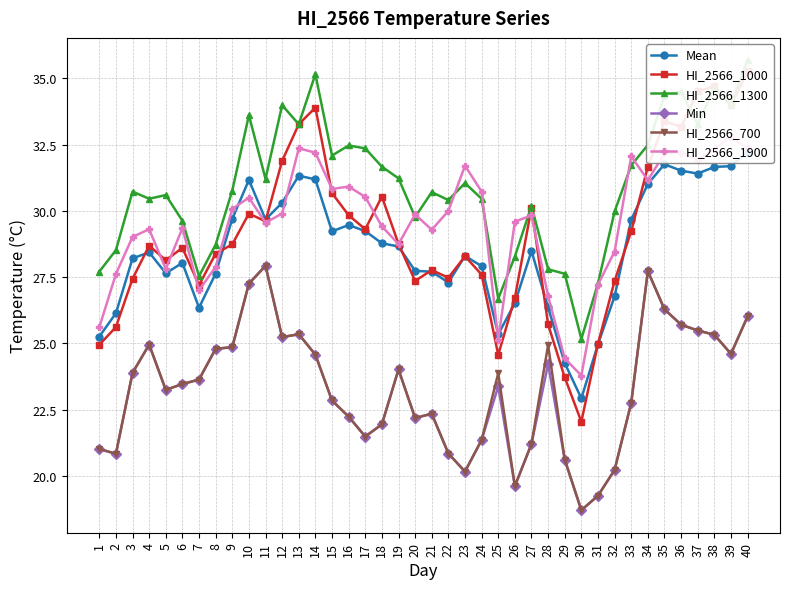

Which series has the largest total across all categories?

HI_2566_1300